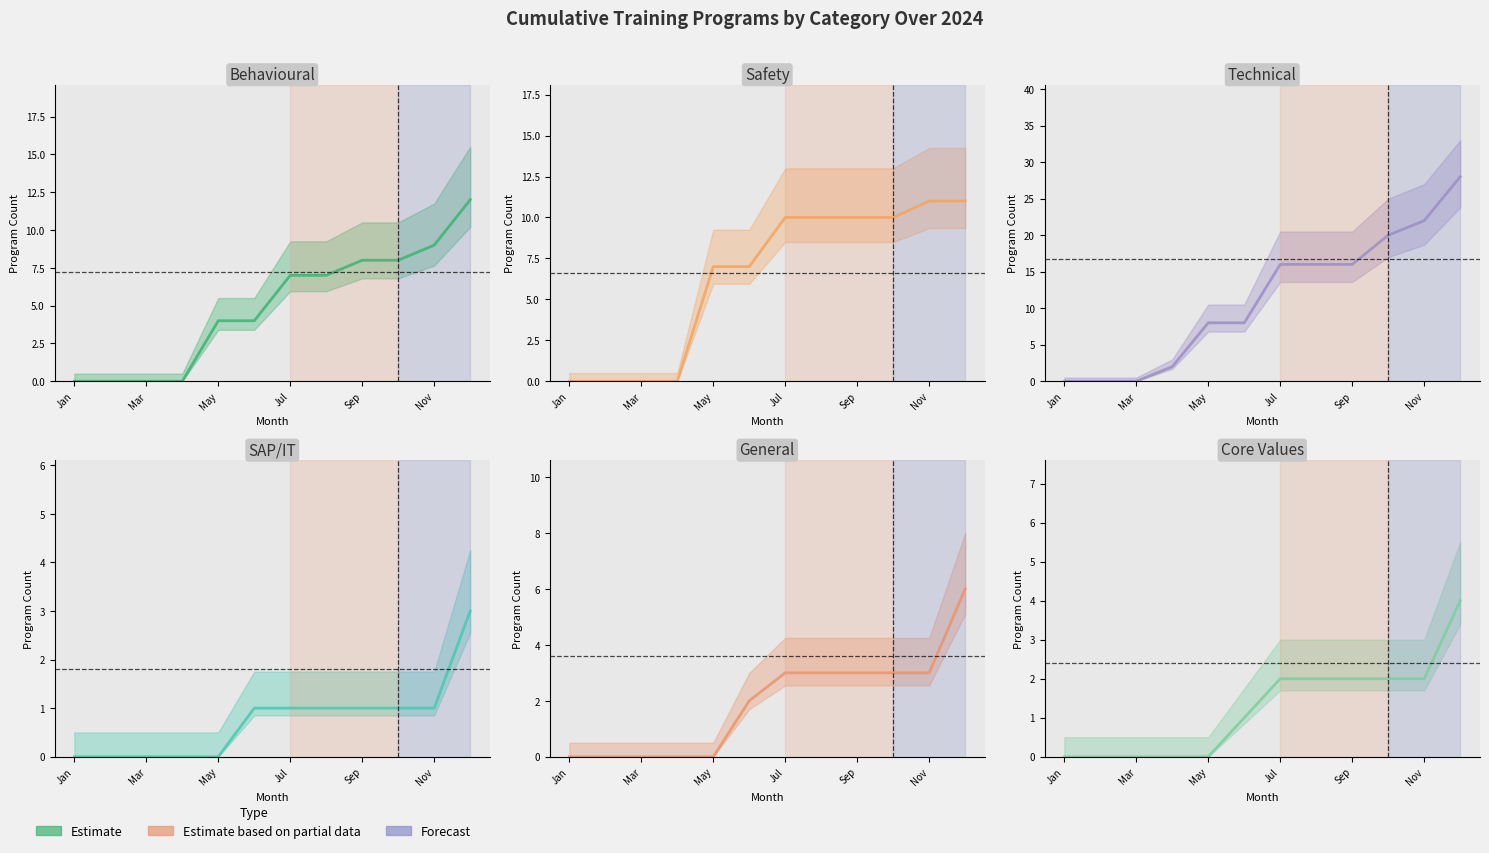

At which category is the sum across all series the highest?

11